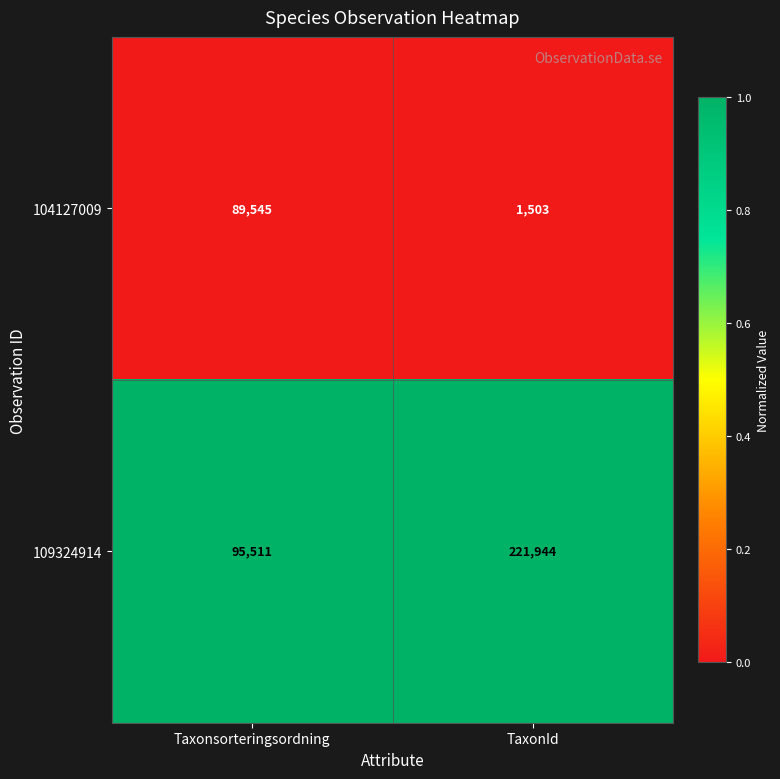

What value does the 109324914 series have at Taxonsorteringsordning?

95511